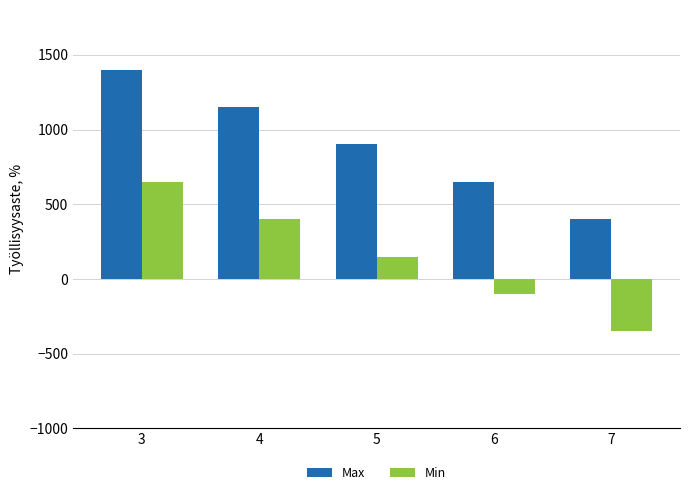

At 7, list the series in order from largest to smallest.

Max, Min